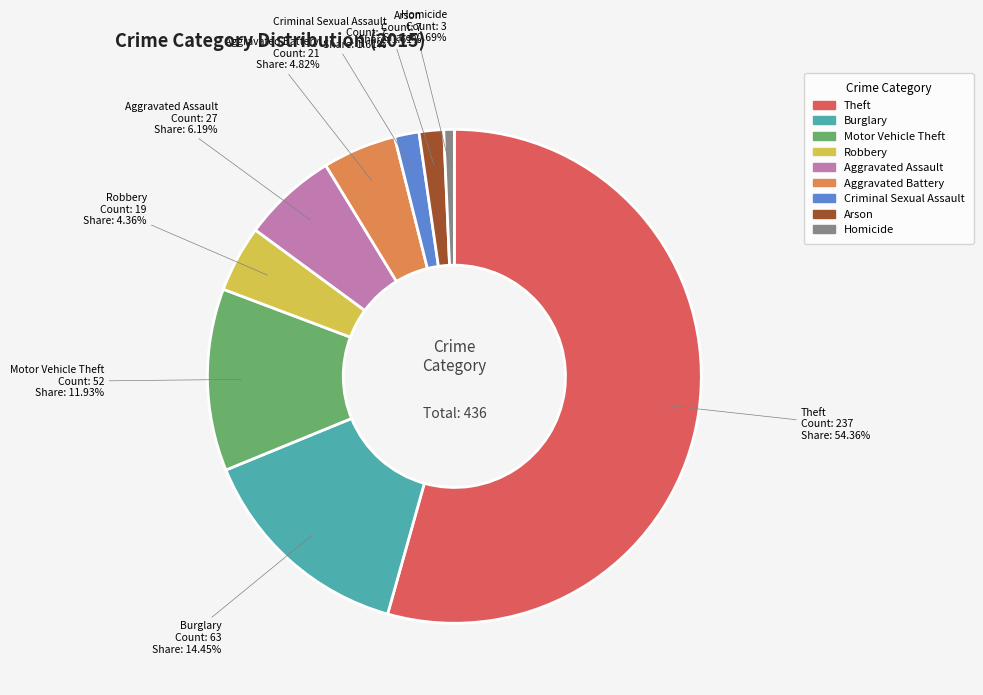

How many segments does this pie chart have?

9